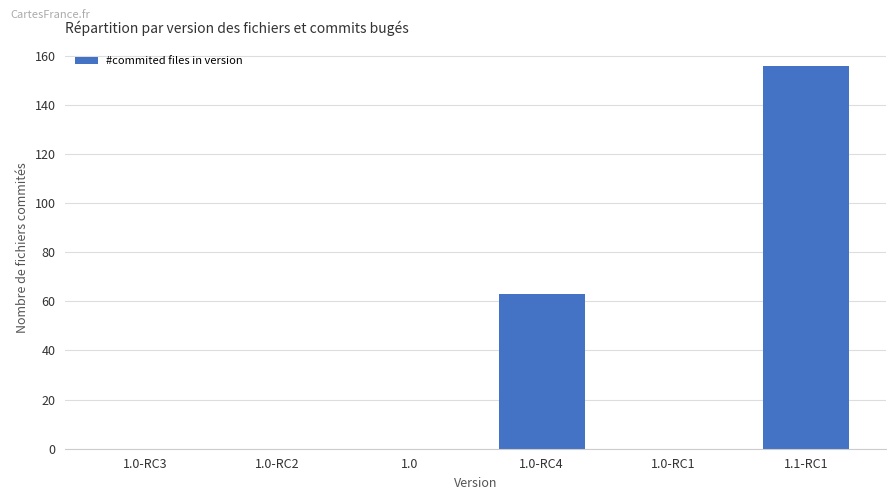

Are the bars horizontal?

No